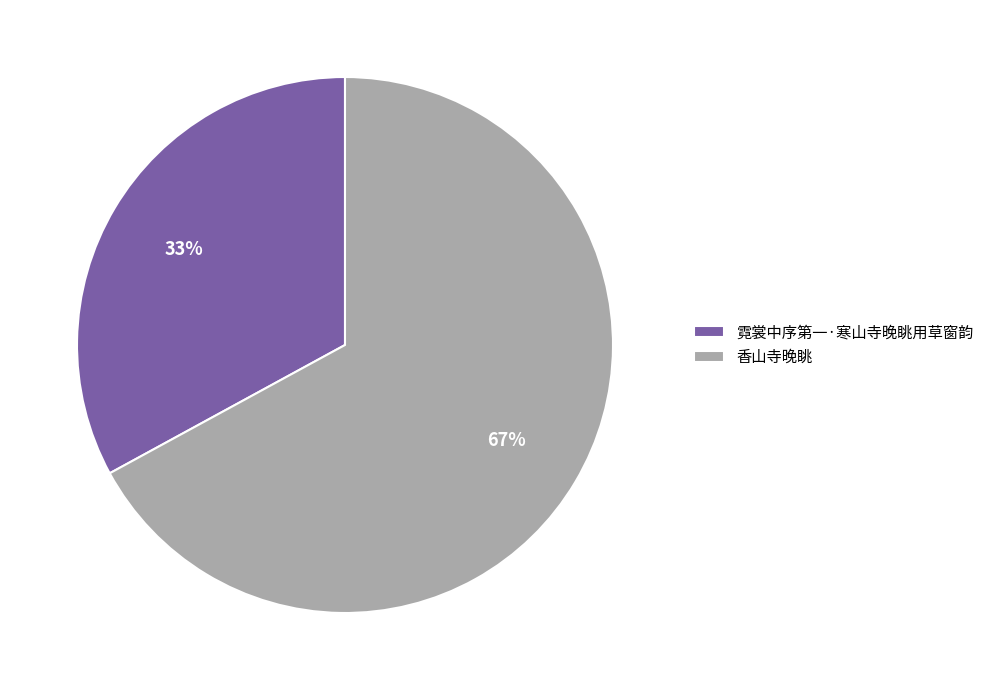

Between 香山寺晚眺 and 霓裳中序第一·寒山寺晚眺用草窗韵, which is larger?

香山寺晚眺